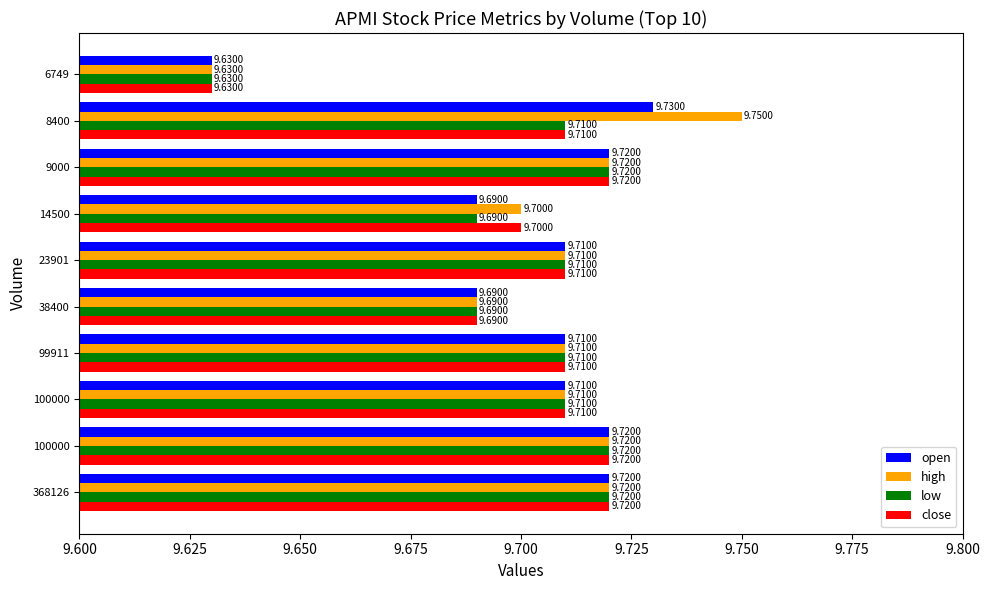

What are all the series names shown in the legend?

open, high, low, close